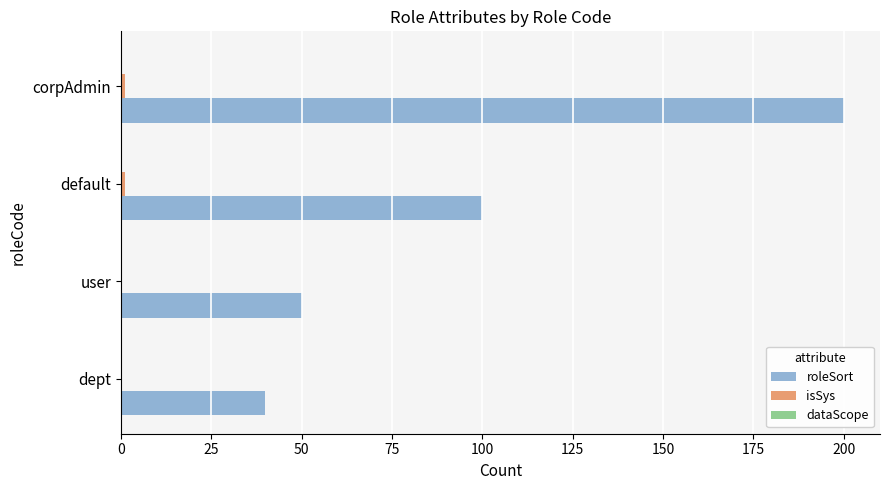

Which series has the largest total across all categories?

roleSort